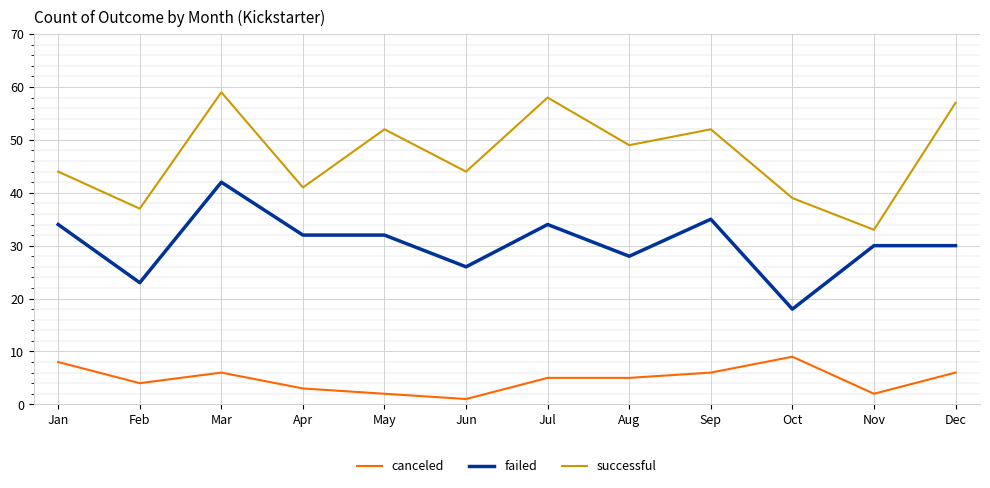

How many series are shown in this chart?

3